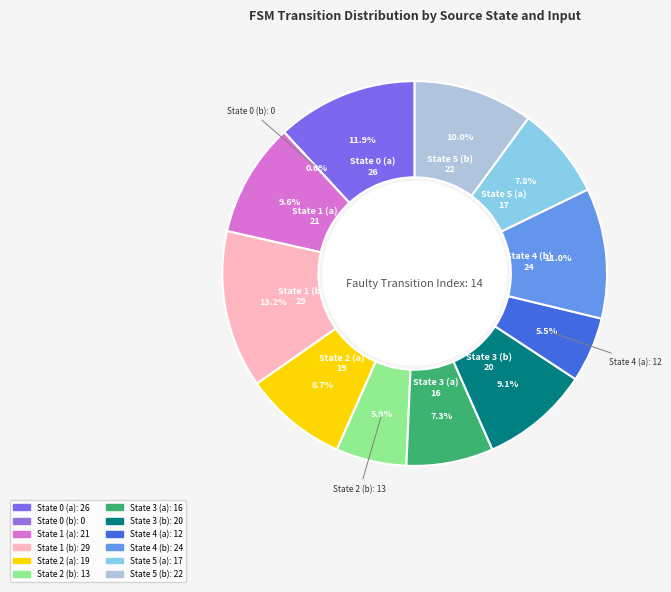

Which category has the smallest portion of the pie?

State 0 (b)